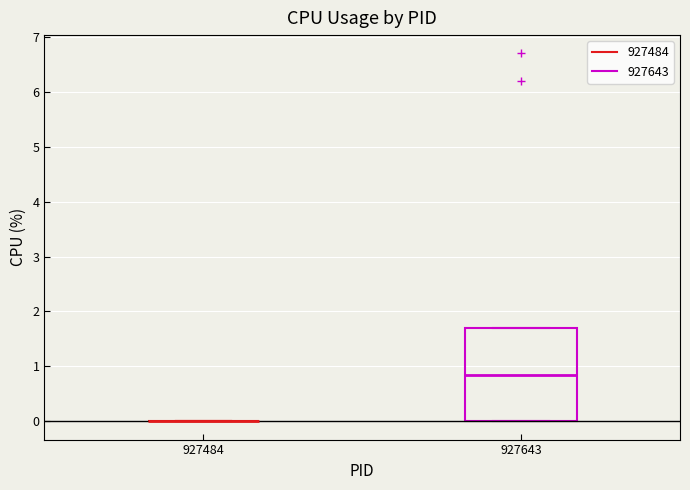

Comparing the boxes themselves (not the whiskers), which one is the tallest?

927643